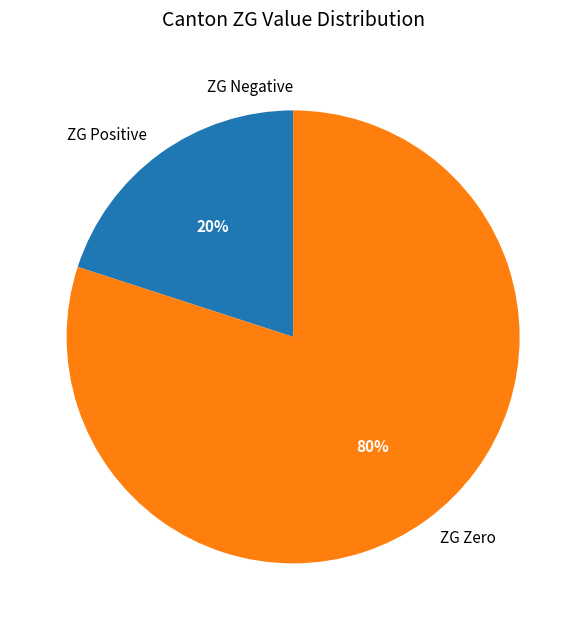

What percentage is the ZG Positive slice, to the nearest percent?

20%